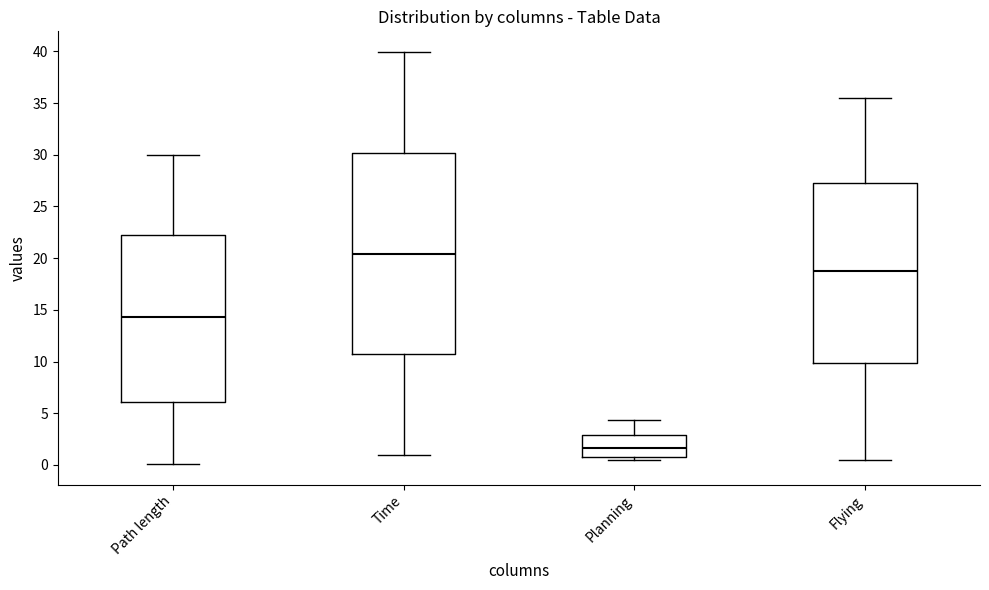

Reading left to right, transcribe this box plot: for each box, give where its median line is, the range the box spans, and where its two whiskers end, as read against the y-axis. The values are not printed on the chart, so give them approximately, as read against the axis.

Path length: median 14.5, box 6.0 to 22.0, whiskers 0.0 to 30.0
Time: median 20.5, box 10.5 to 30.0, whiskers 1.0 to 40.0
Planning: median 1.5, box 1.0 to 3.0, whiskers 0.5 to 4.5
Flying: median 18.5, box 10.0 to 27.0, whiskers 0.5 to 35.5